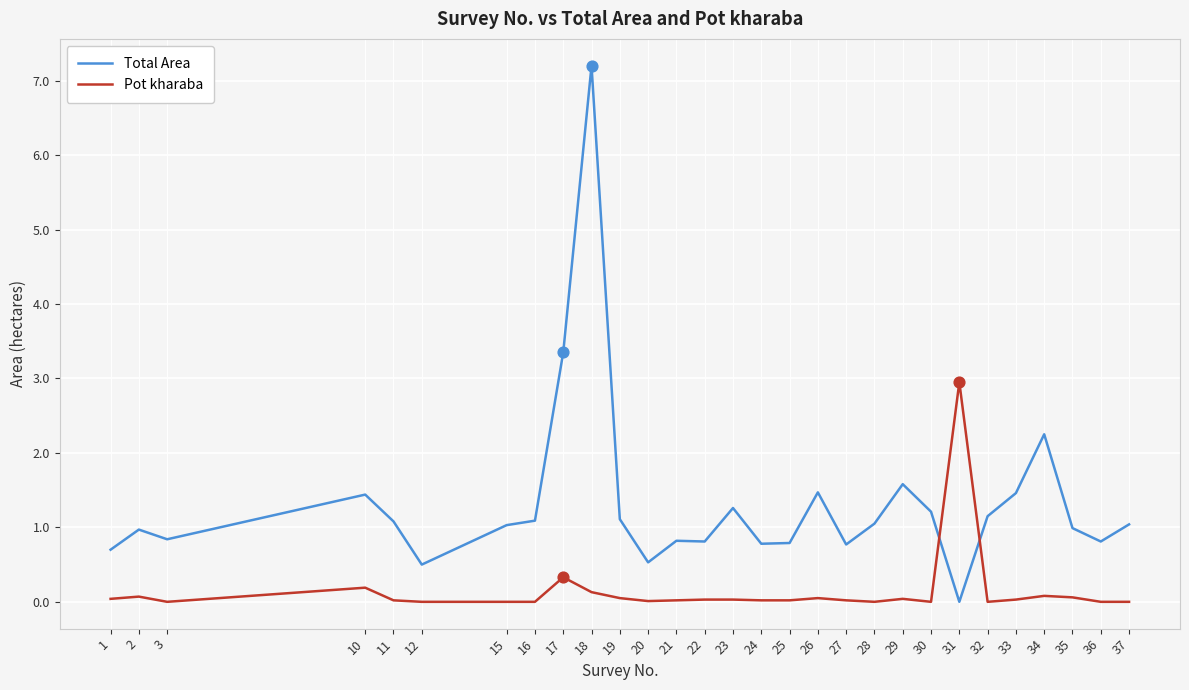

What are all the series names shown in the legend?

Total Area, Pot kharaba